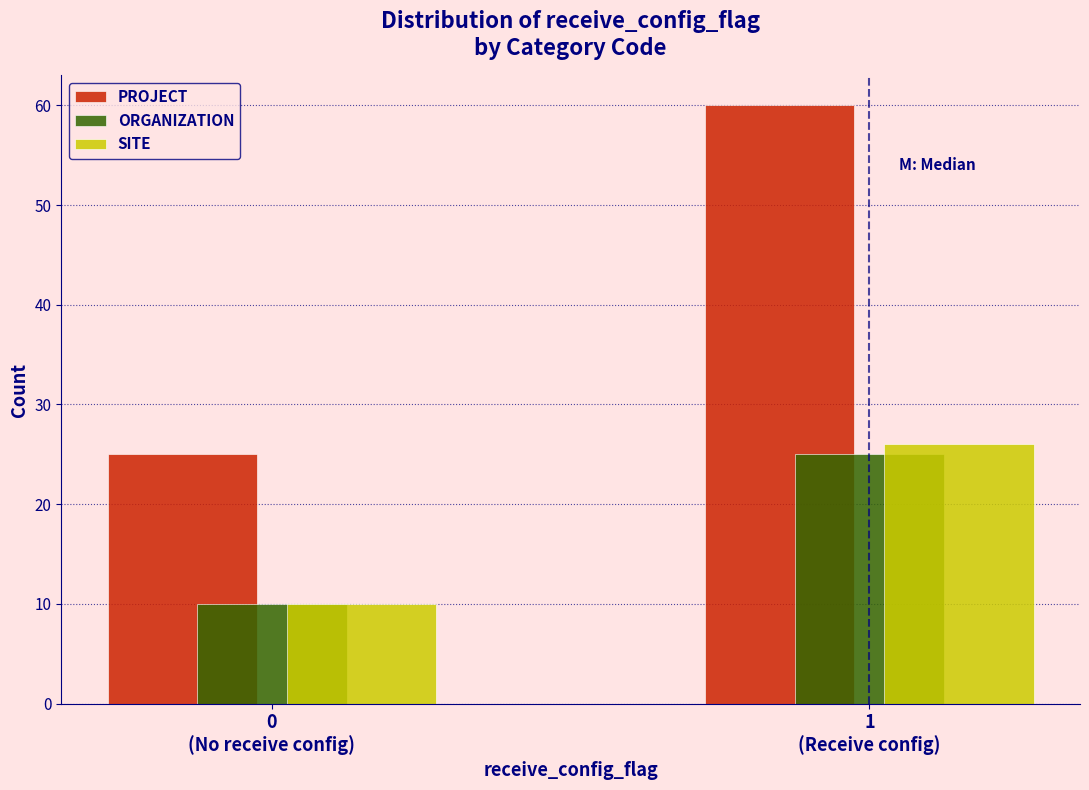

Reading left to right, list all the values displayed in this chart.

PROJECT: 25	60
ORGANIZATION: 10	25
SITE: 10	26